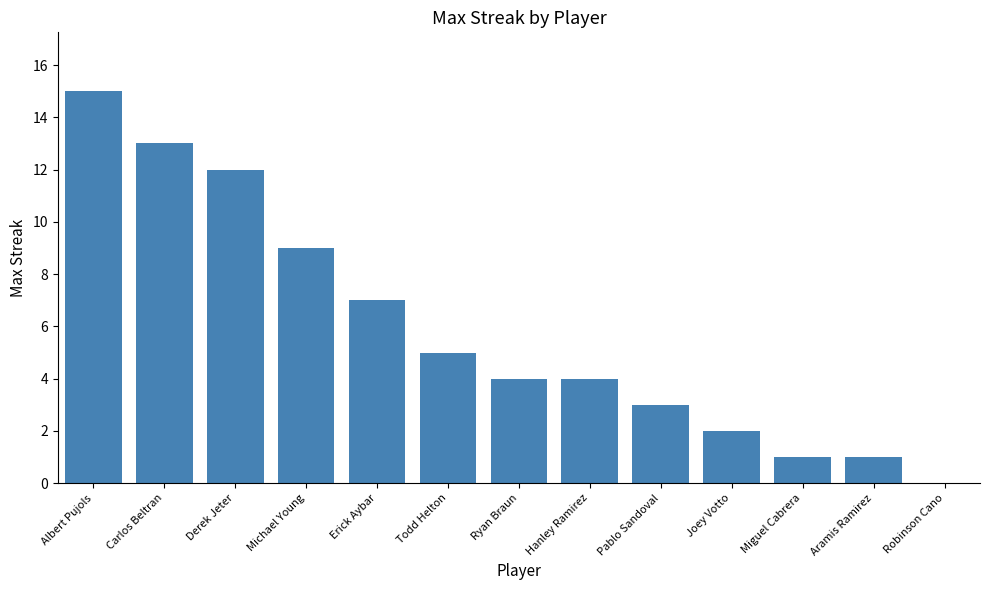

True or false: the data shows 3 at Pablo Sandoval.

True